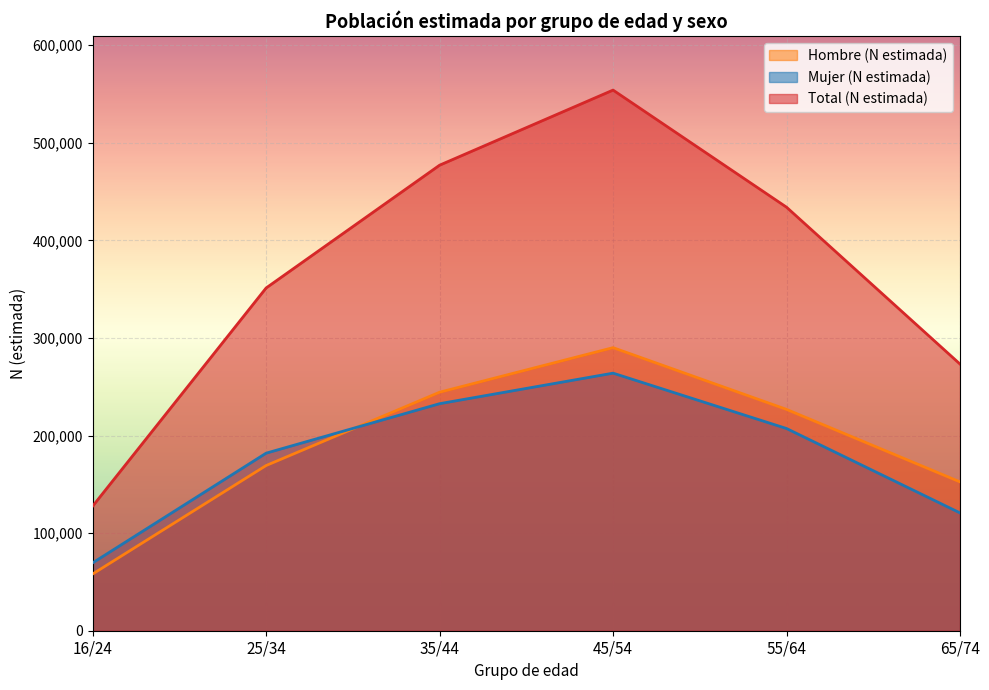

Reading right to left, what are all the values shown in this chart?

Hombre (N estimada): 152515	226768	290036	244374	169261	58127
Mujer (N estimada): 120721	207185	263914	232626	181927	69513
Total (N estimada): 273236	433953	553950	477000	351188	127640